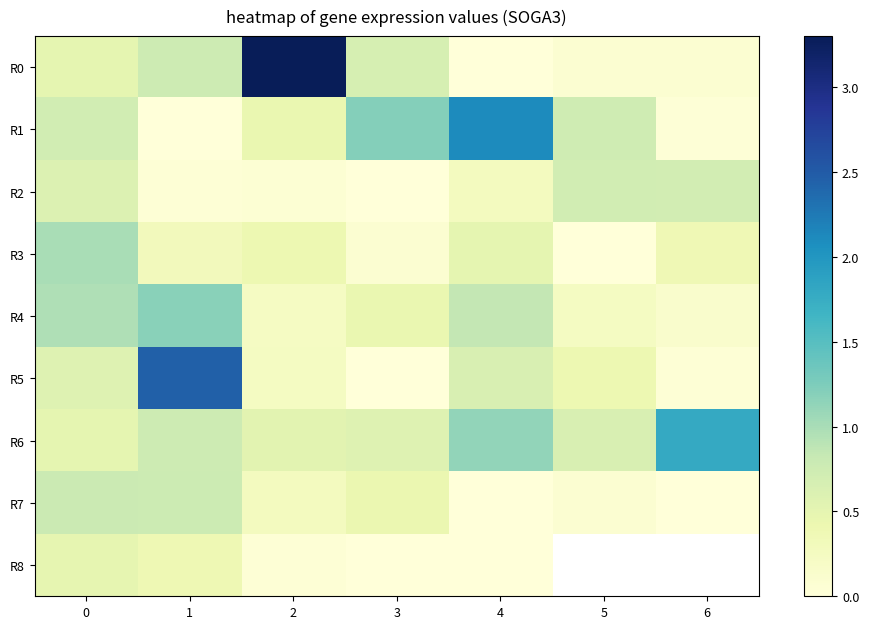

Where is R8 nearest to the value 0?

3